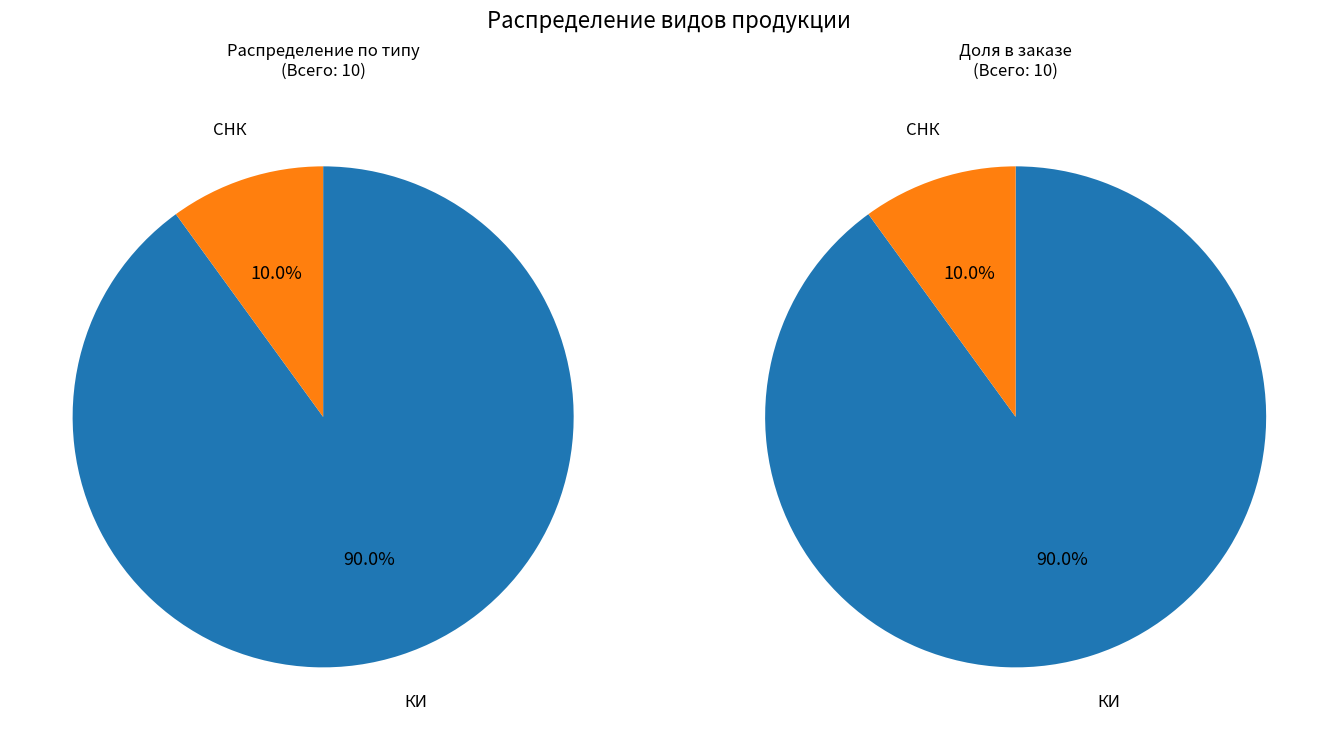

The Сырокопченые колбасы slice represents 10% of the pie. True or false?

True